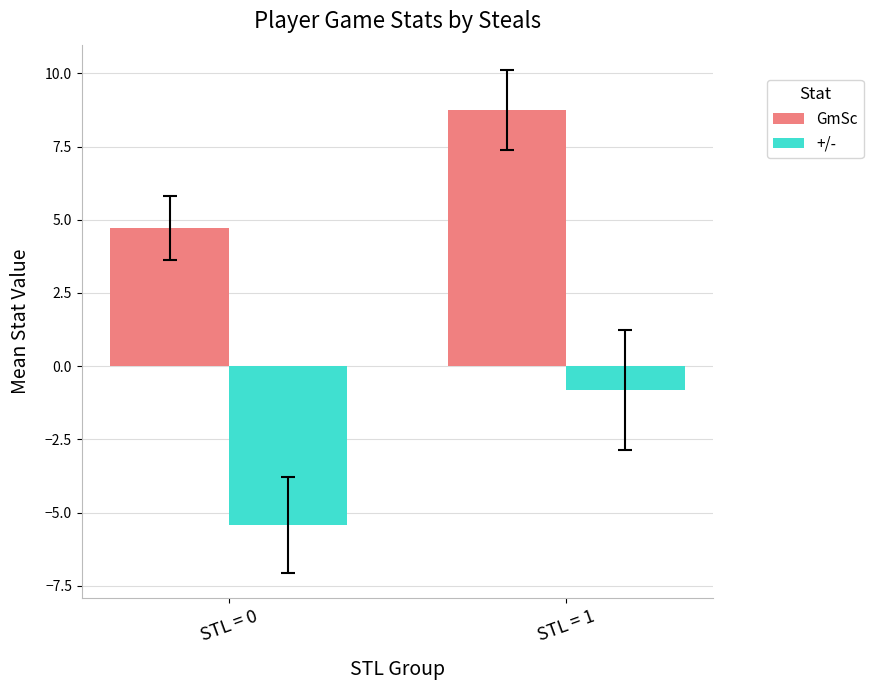

What are all the series names shown in the legend?

GmSc, +/-